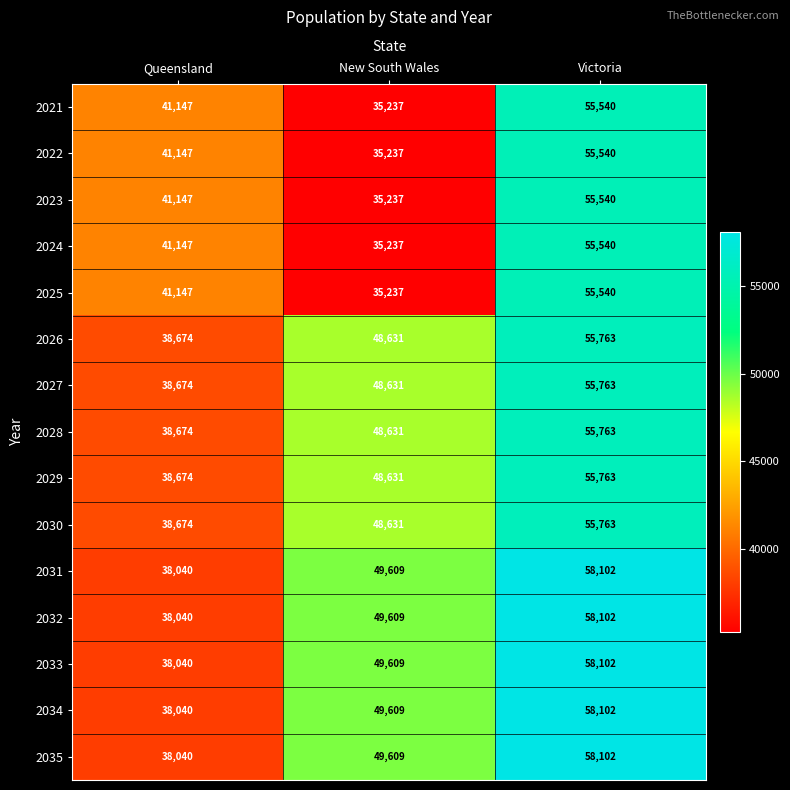

What is the difference between the maximum and second lowest values in the 2031 series?

8493